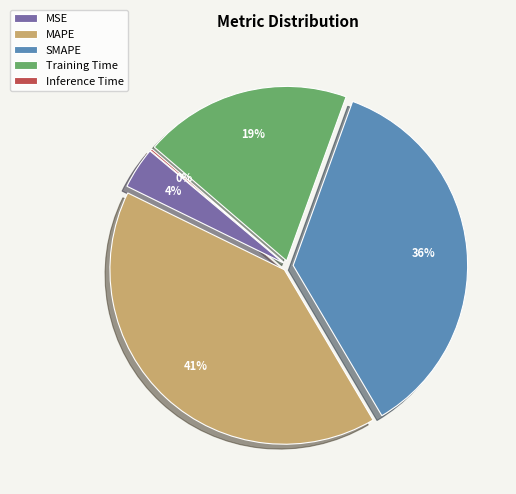

Is there a majority slice in this chart?

No